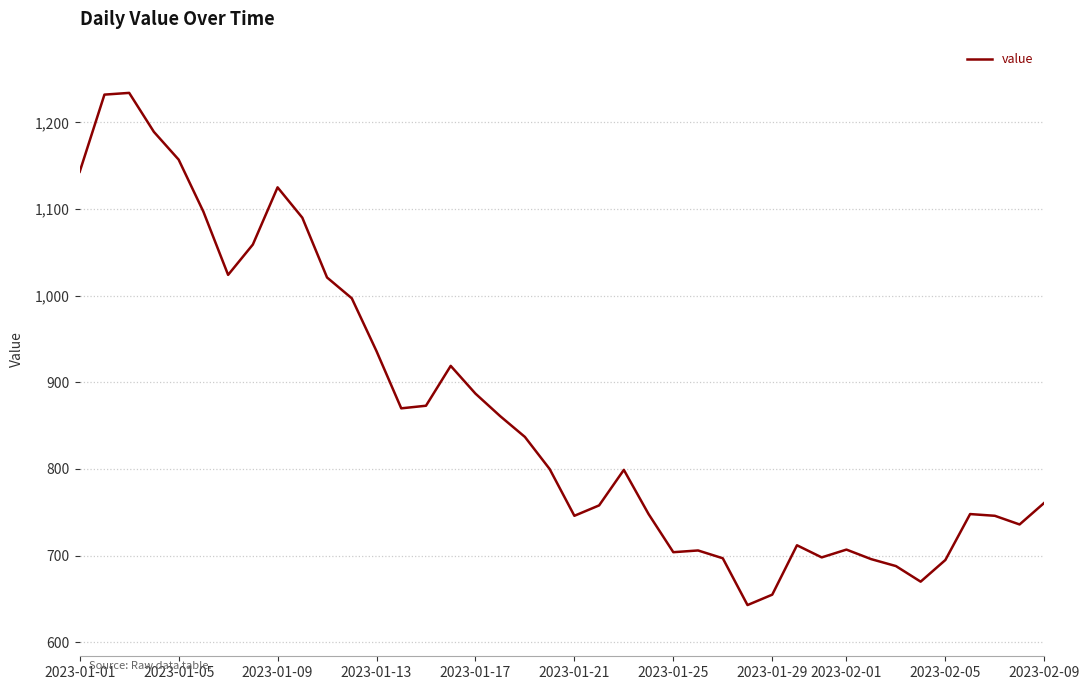

What is the difference between the maximum and minimum values?

591